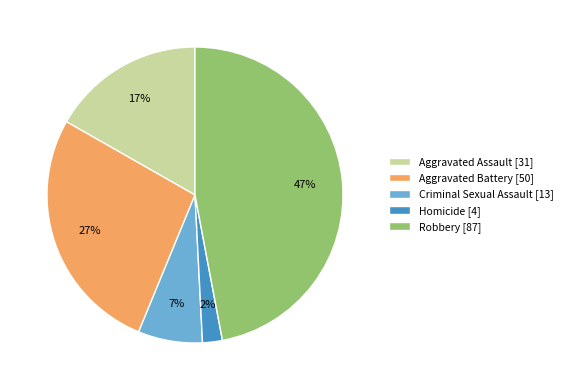

Rank the categories by value from highest to lowest.

Robbery, Aggravated Battery, Aggravated Assault, Criminal Sexual Assault, Homicide